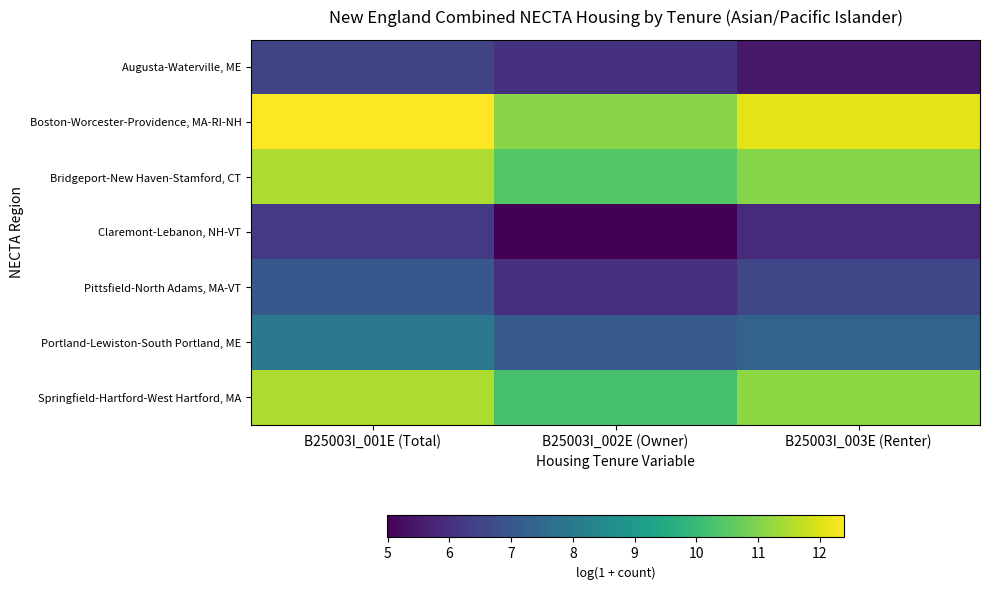

Which series has the largest range (max minus min)?

Boston-Worcester-Providence, MA-RI-NH